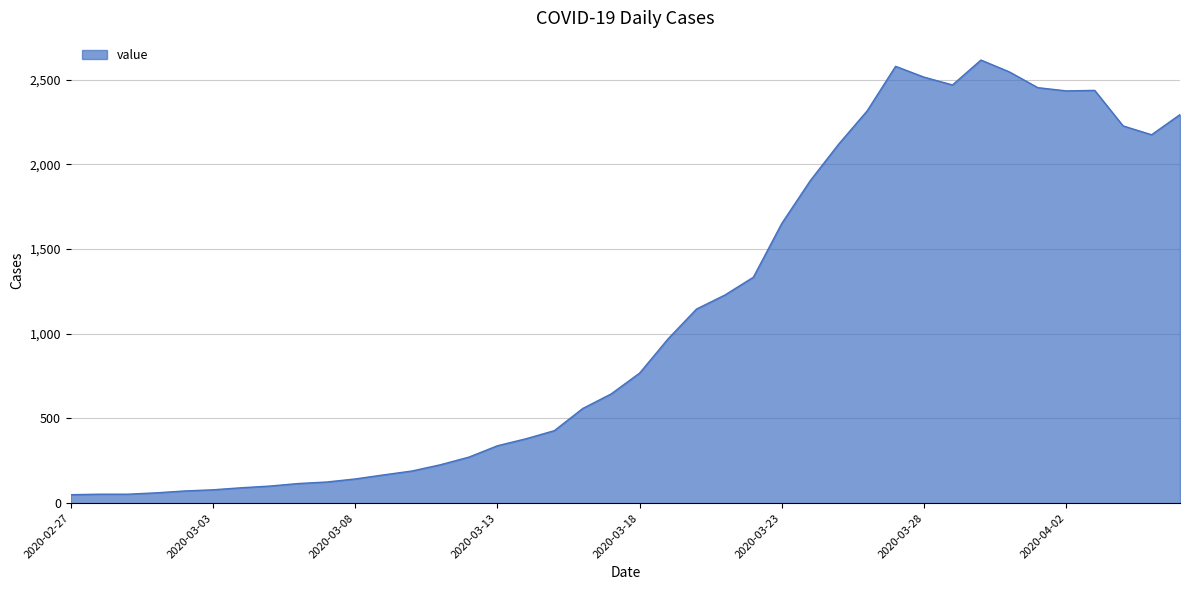

What is the greatest value displayed?

2616